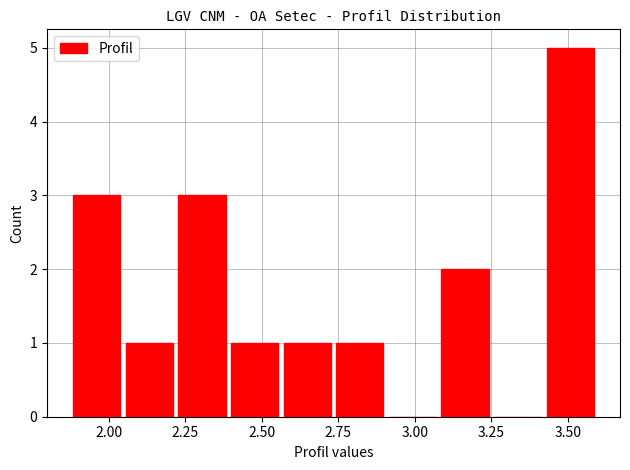

Read against the x-axis, roughly where is the centre of the tallest bar?

3.50